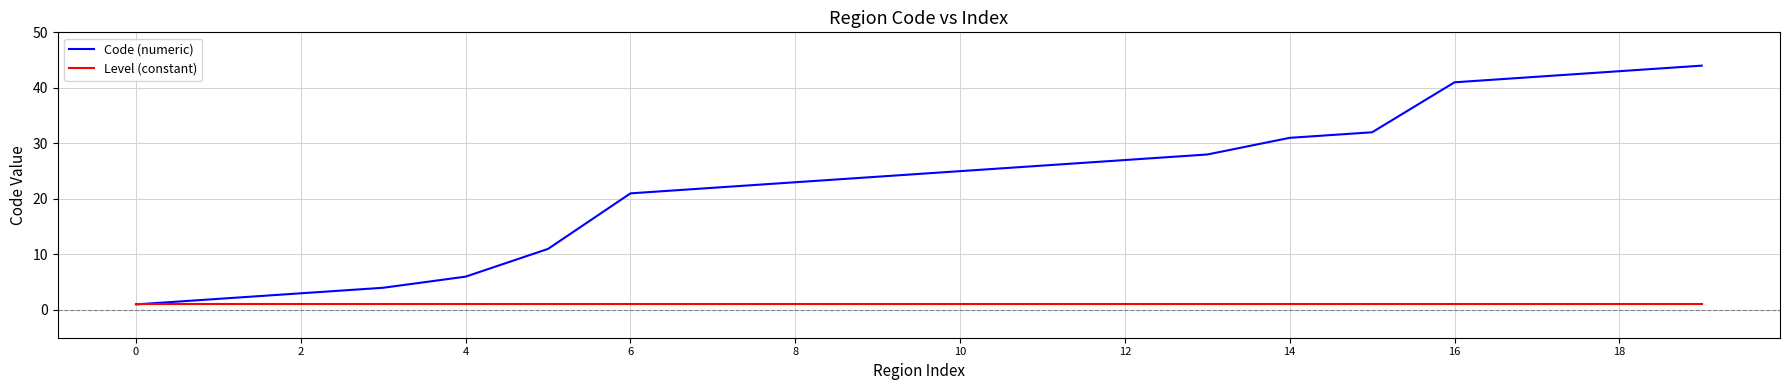

Which series has the largest total across all categories?

Code (numeric)